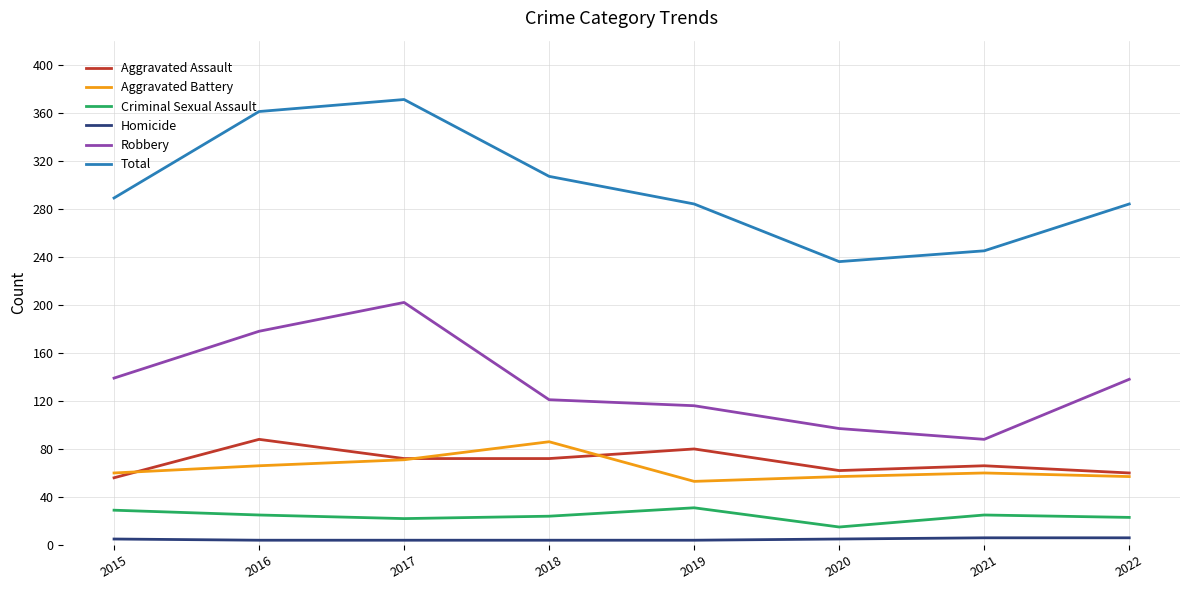

What are all the series names shown in the legend?

Aggravated Assault, Aggravated Battery, Criminal Sexual Assault, Homicide, Robbery, Total